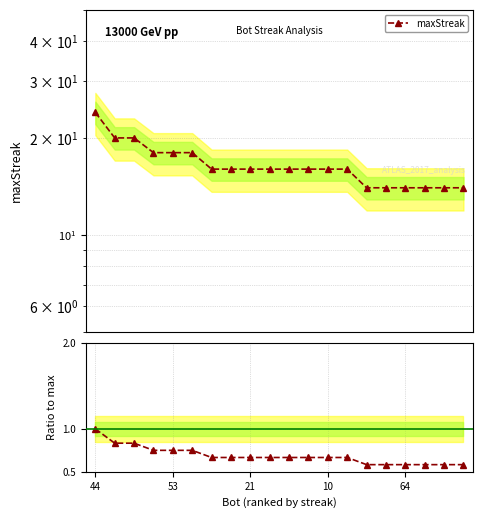

Is it true that maxStreak equals 23.9 at 14?

False